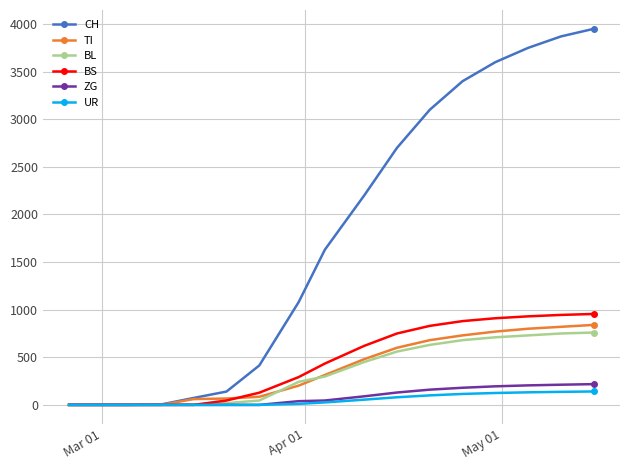

Which series has the largest range (max minus min)?

CH